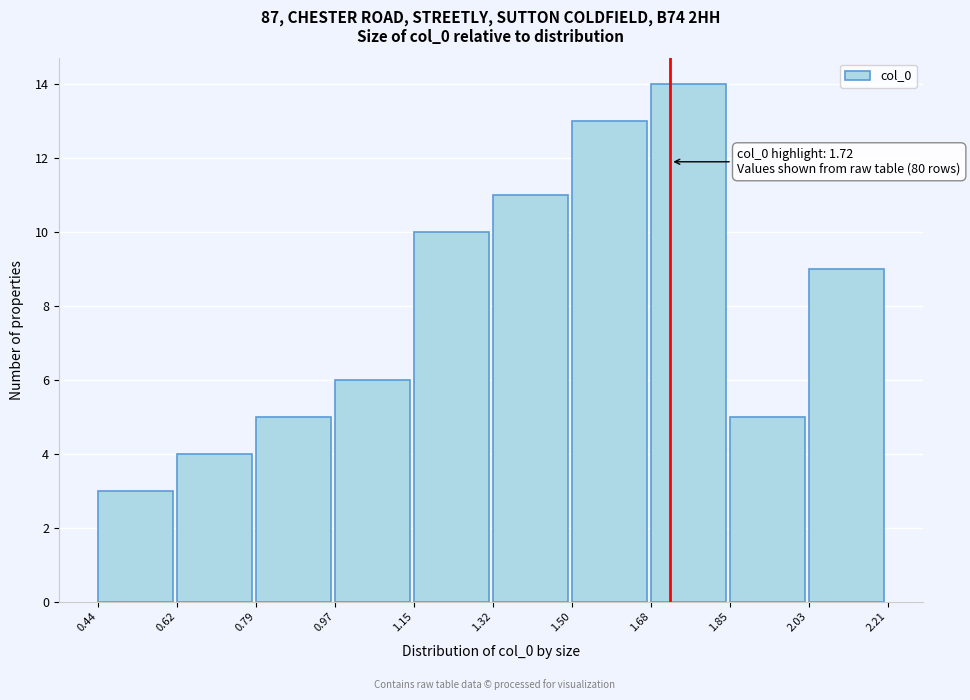

Which range on the x-axis has the tallest bar?

1.68 to 1.85